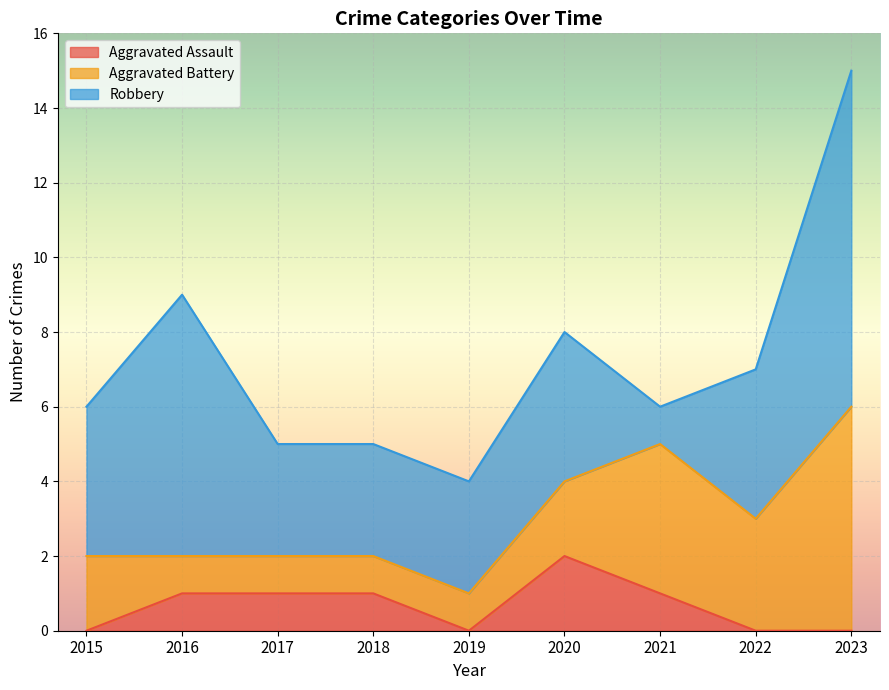

Rank the categories by Aggravated Assault value from highest to lowest.

2020, 2016, 2017, 2018, 2021, 2015, 2019, 2022, 2023